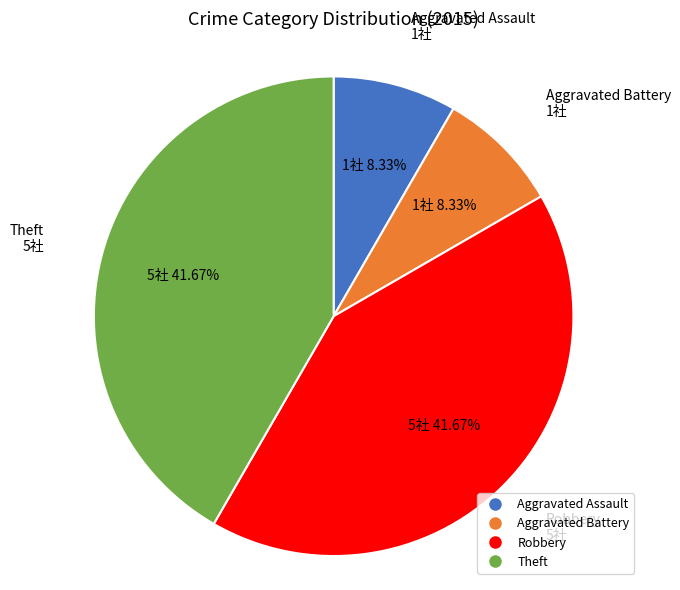

To the nearest percent, what portion does Aggravated Assault represent?

8%